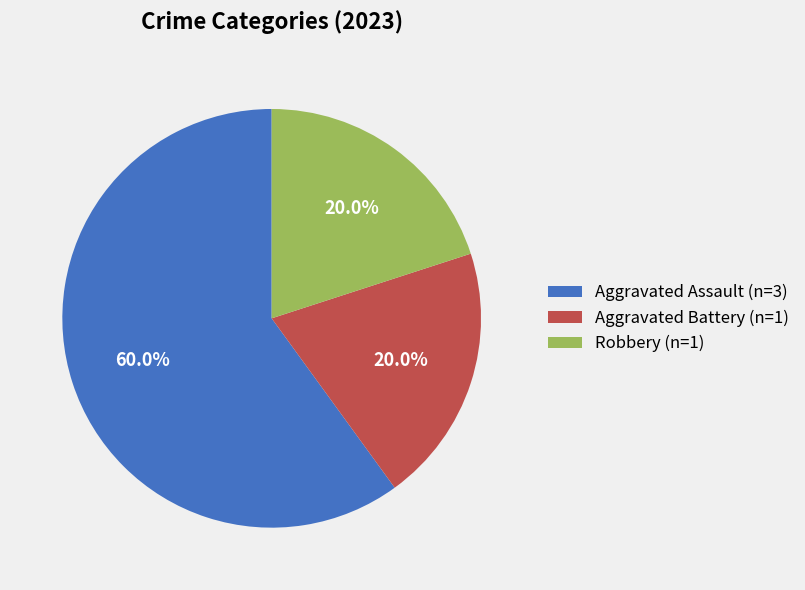

How many segments does this pie chart have?

3